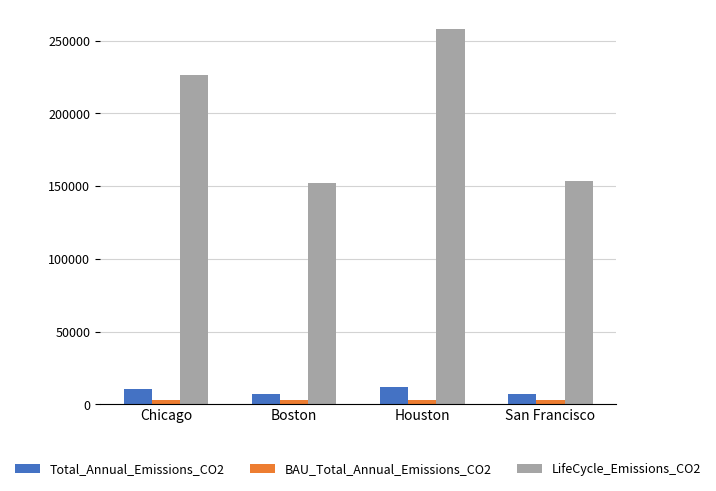

What is the label of the 4th bar from the right?

Chicago